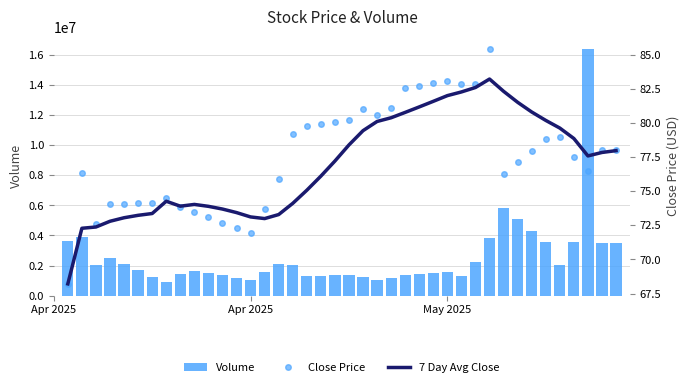

Which series has the widest spread of values?

Volume